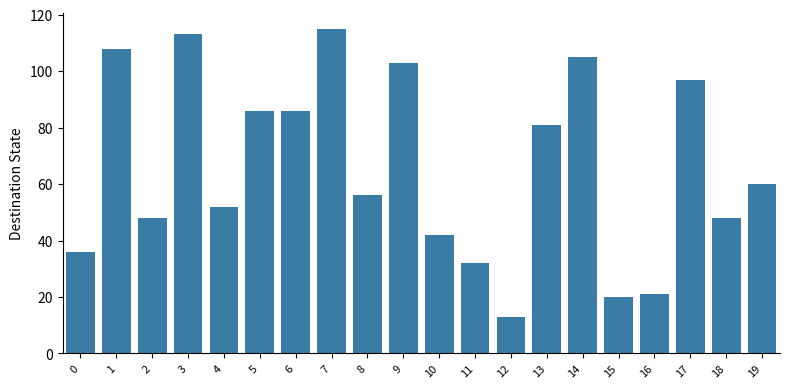

What value does the data have at 1?

108